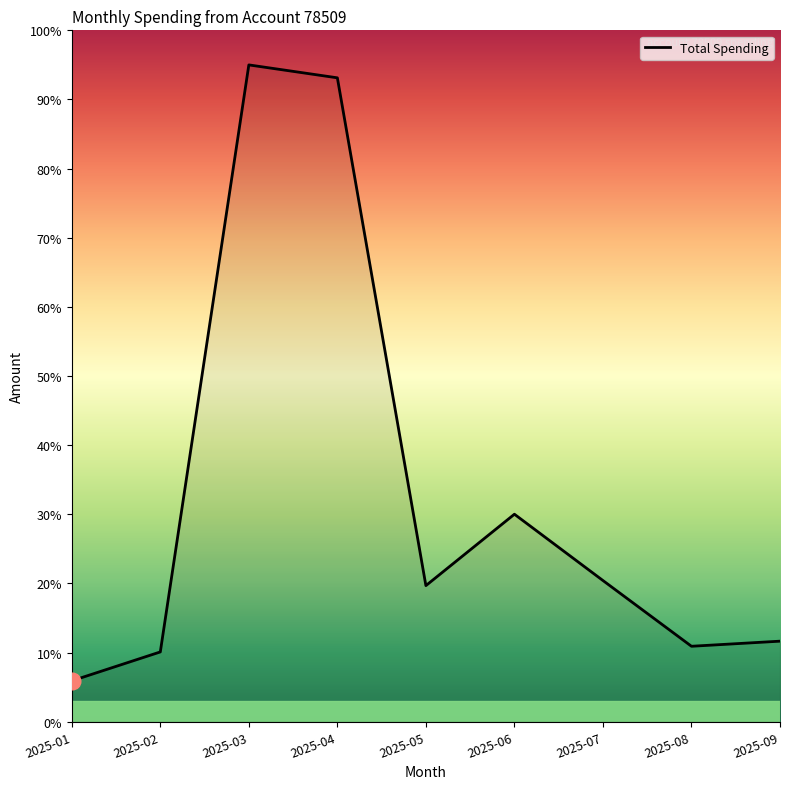

Reading left to right, transcribe all the data shown in this chart.

5.9	10.1	95.0	93.1	19.7	30.0	20.4	10.9	11.6